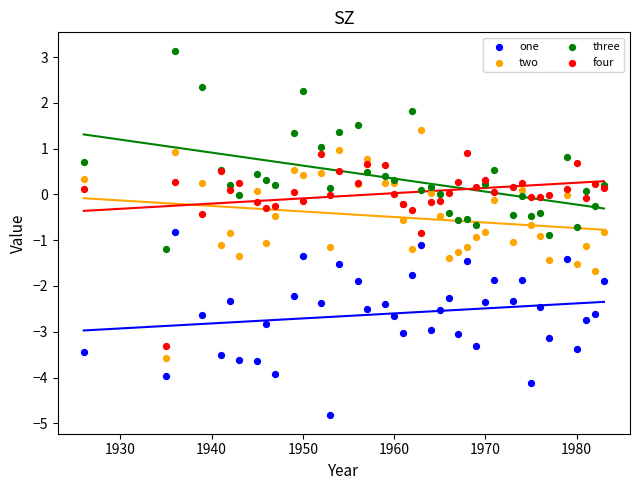

What is the X range (max minus min) for the scatter plot?

57.0